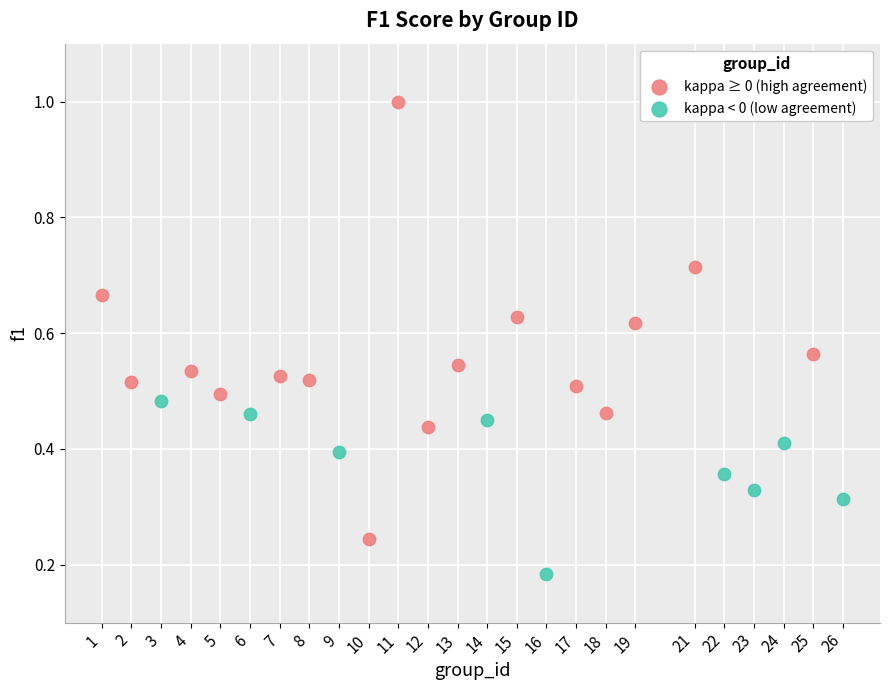

Which series contains the highest Y value?

kappa ≥ 0 (high agreement)